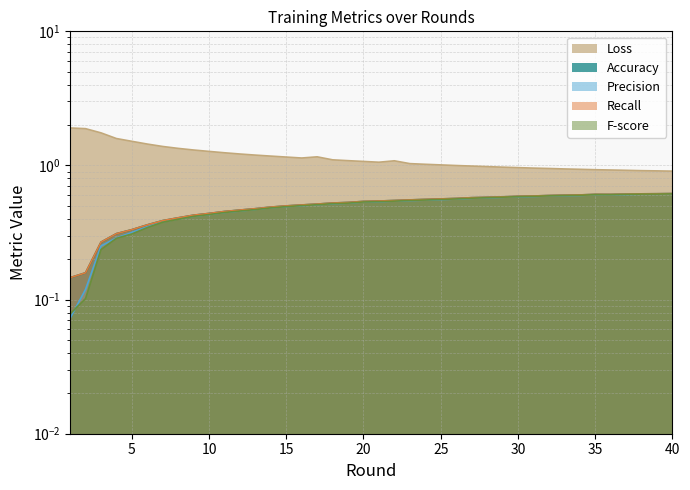

Which series has the largest total across all categories?

Loss